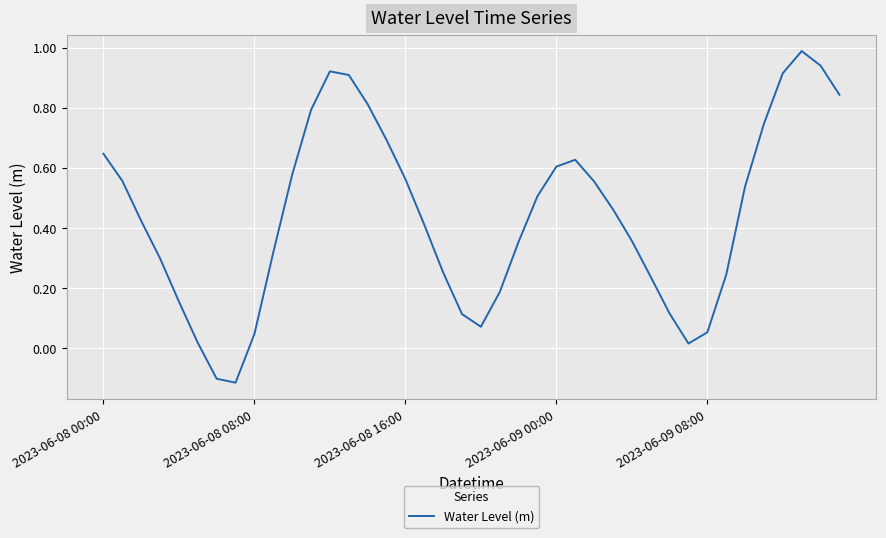

What is the maximum value shown in the chart?

1.0